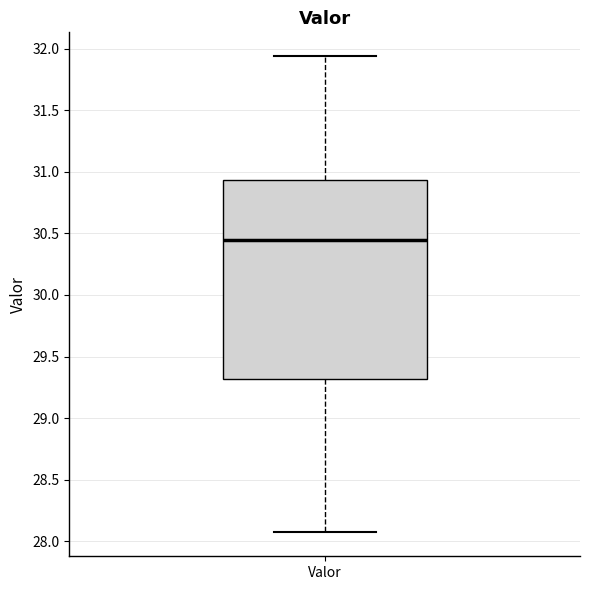

Where is the upper edge of the box for Valor on the y-axis? The values are not printed on the chart, so give them approximately, as read against the axis.

30.95